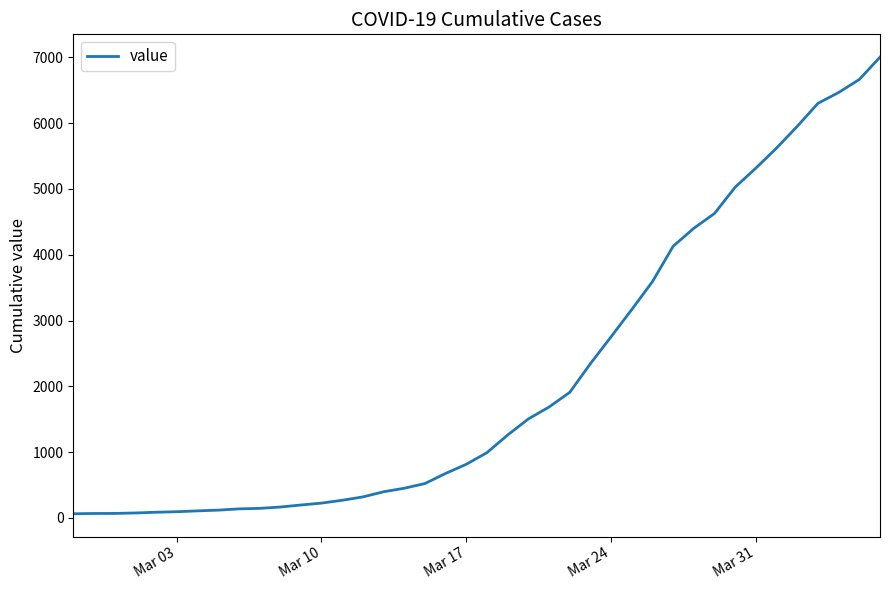

What is the minimum value shown in the chart?

64